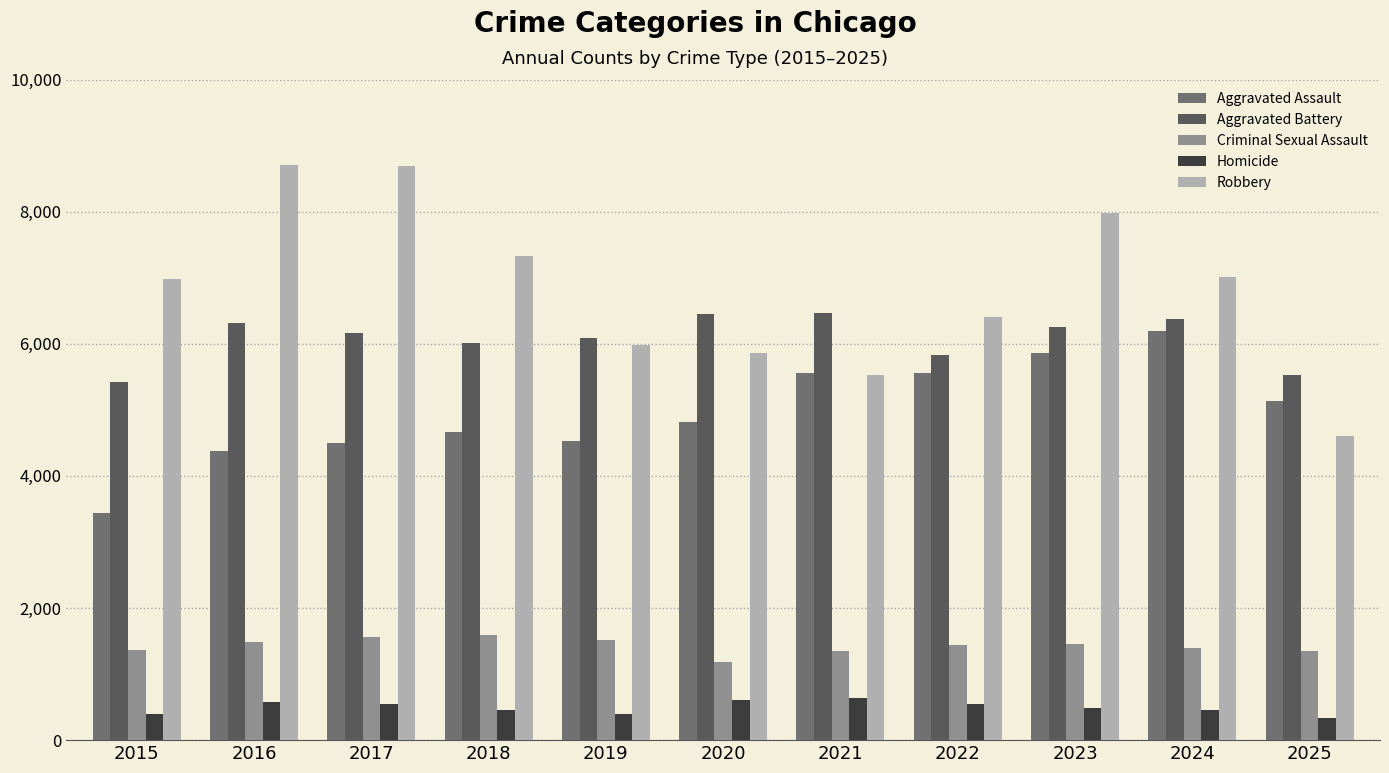

Which series has the largest range (max minus min)?

Robbery